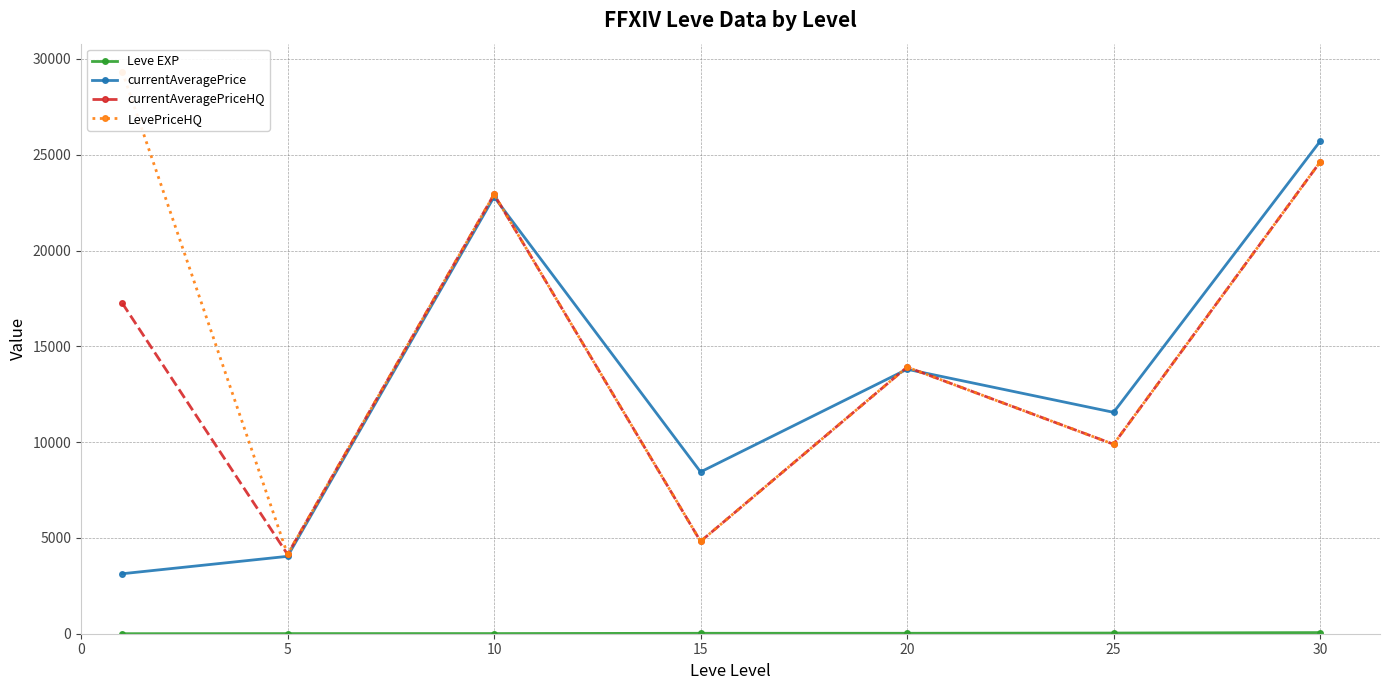

What is the sum of the currentAveragePrice values at 25 and 20?

25358.5